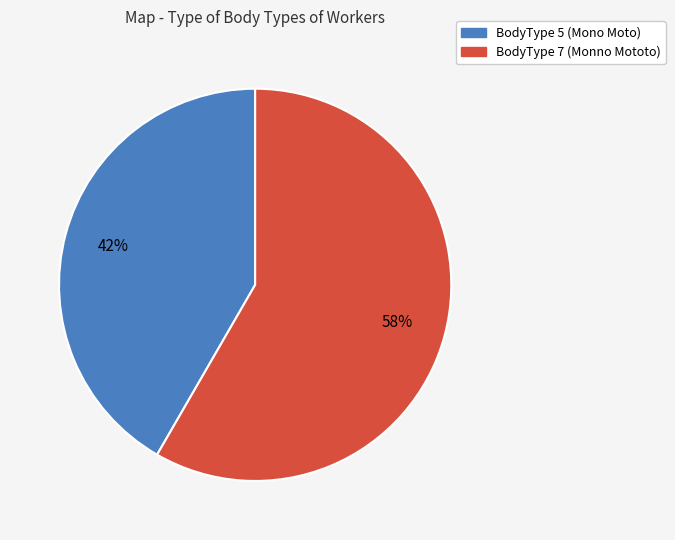

Count the number of slices in the pie.

2